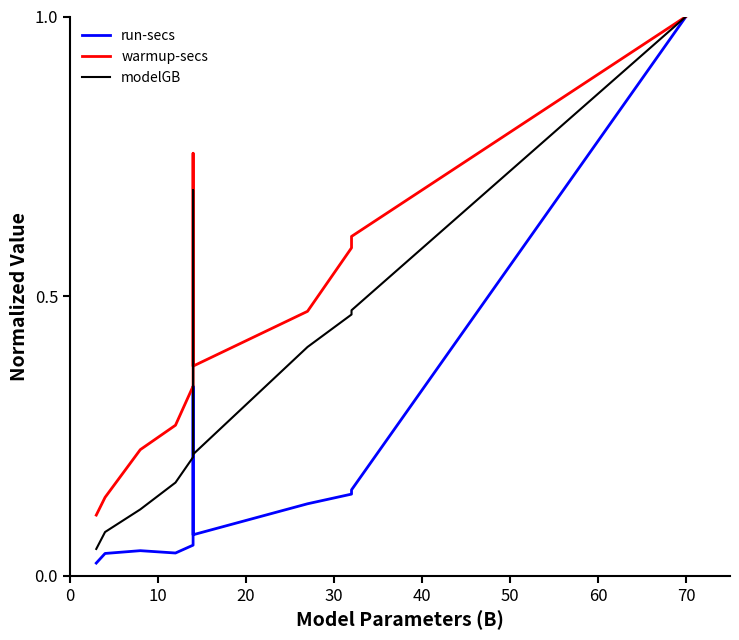

What is the difference between the maximum and minimum values in the run-secs series?

1.0